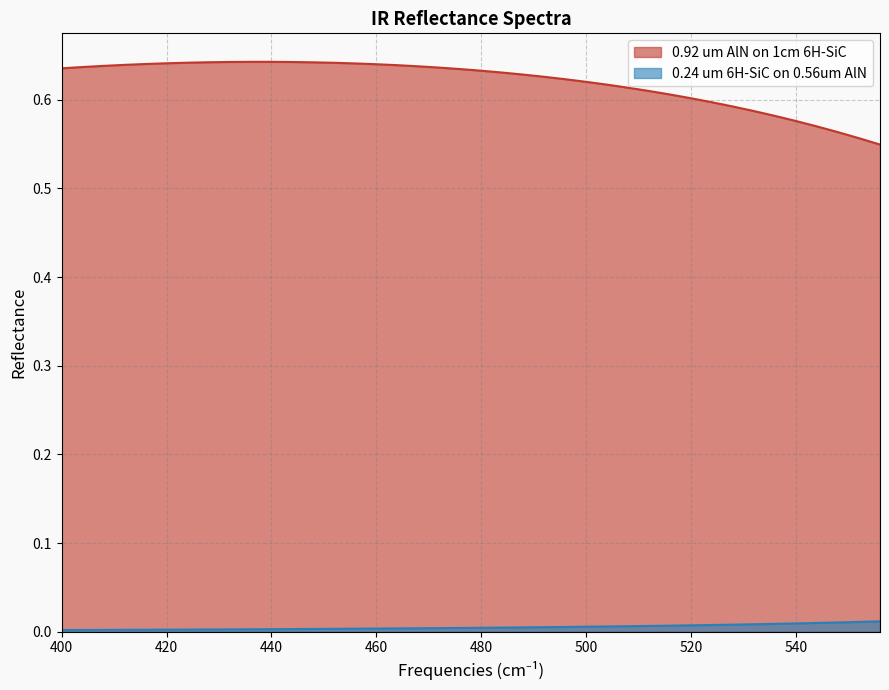

What are all the series names shown in the legend?

0.92 um AlN on 1cm 6H-SiC, 0.24 um 6H-SiC on 0.56um AlN